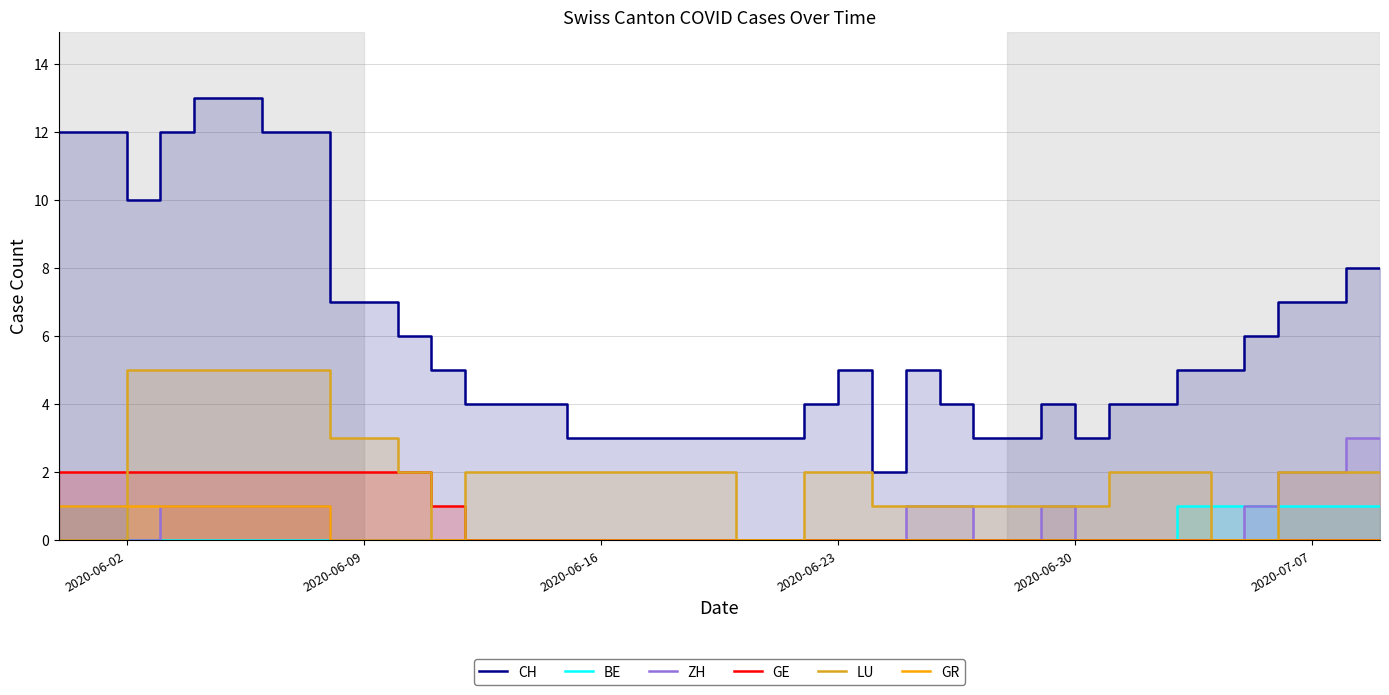

Rank the series by their maximum value, from highest to lowest.

CH, LU, ZH, GE, BE, GR